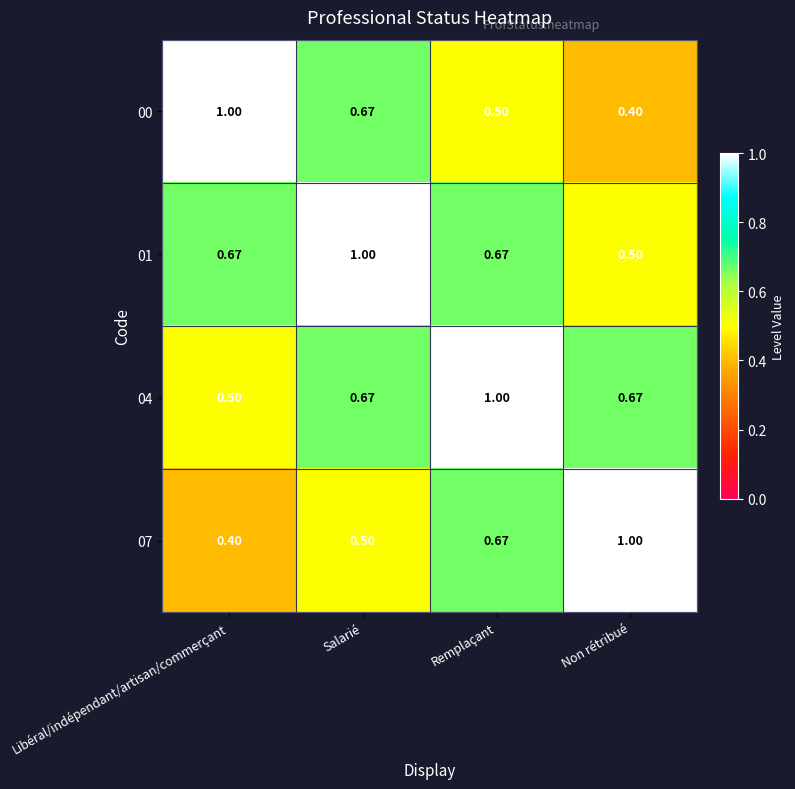

At which label is 04 closest to 0?

Libéral/indépendant/artisan/commerçant